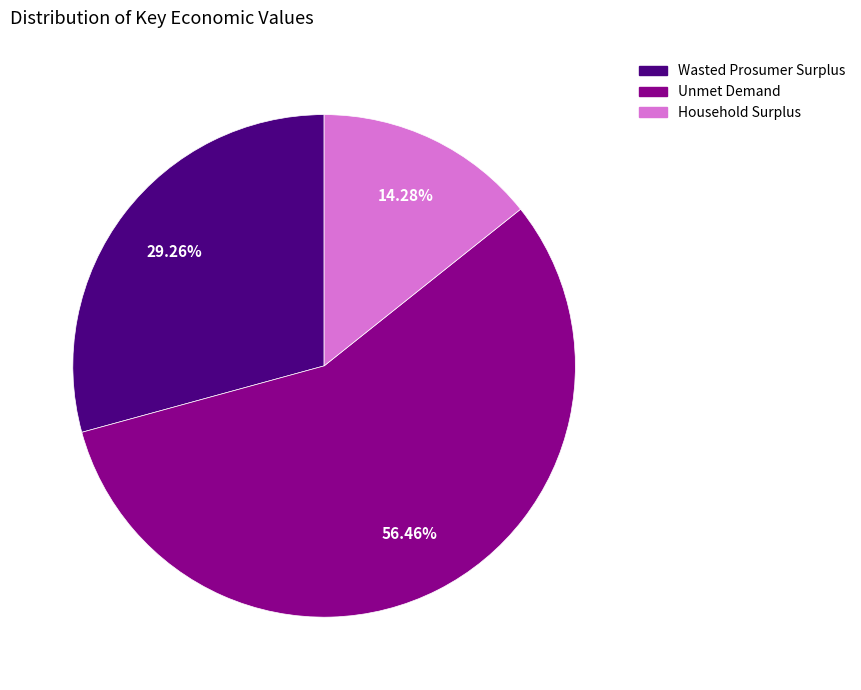

To the nearest percent, what percentage of the pie is Household Surplus?

14%